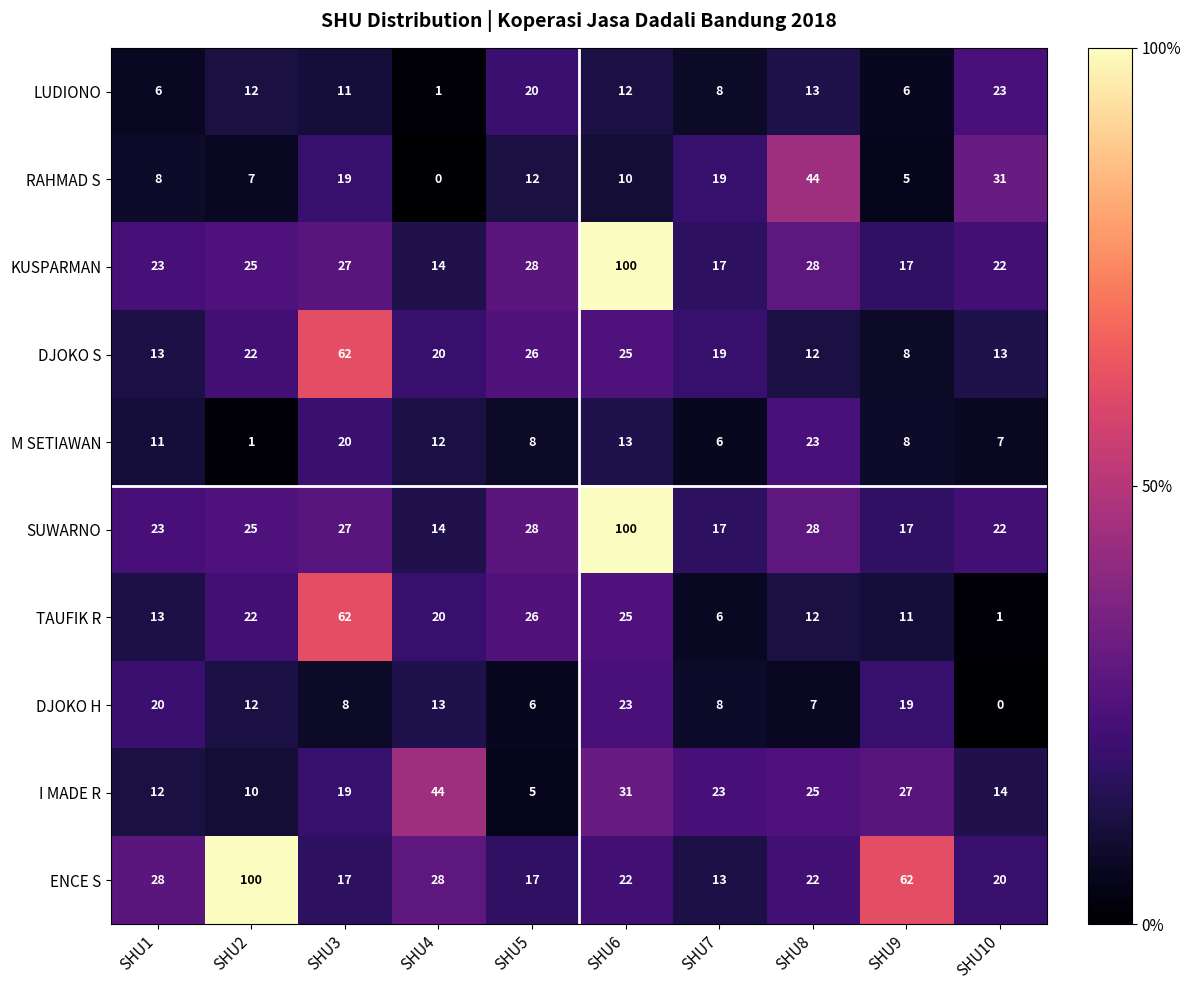

How many data points does each series have?

10